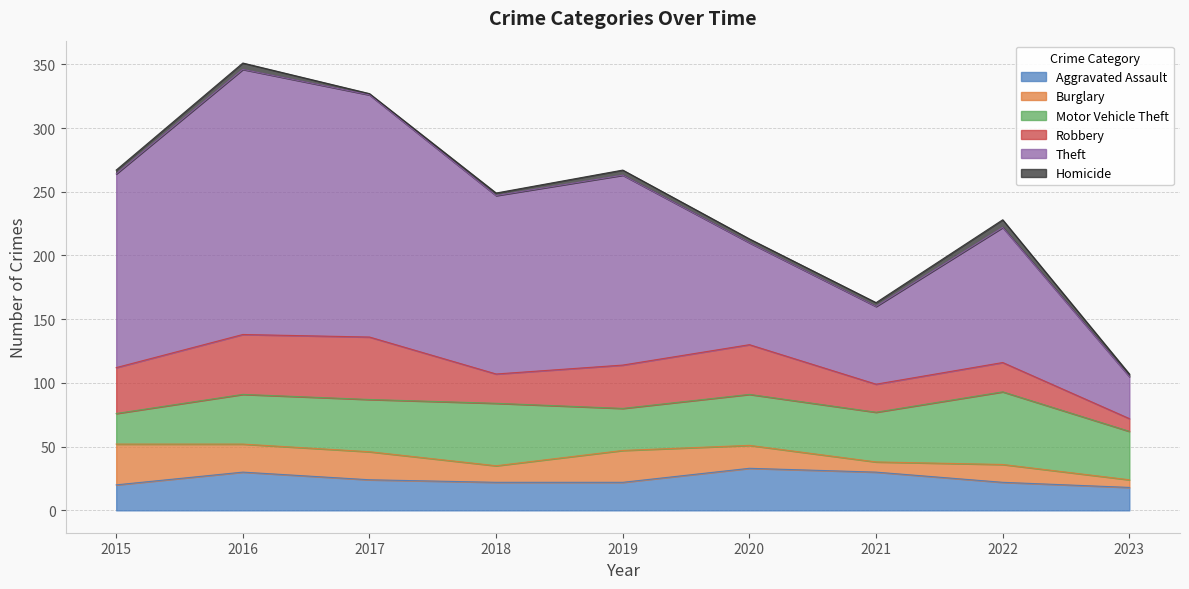

List the labels in order of Theft value, largest first.

2016, 2017, 2015, 2019, 2018, 2022, 2020, 2021, 2023